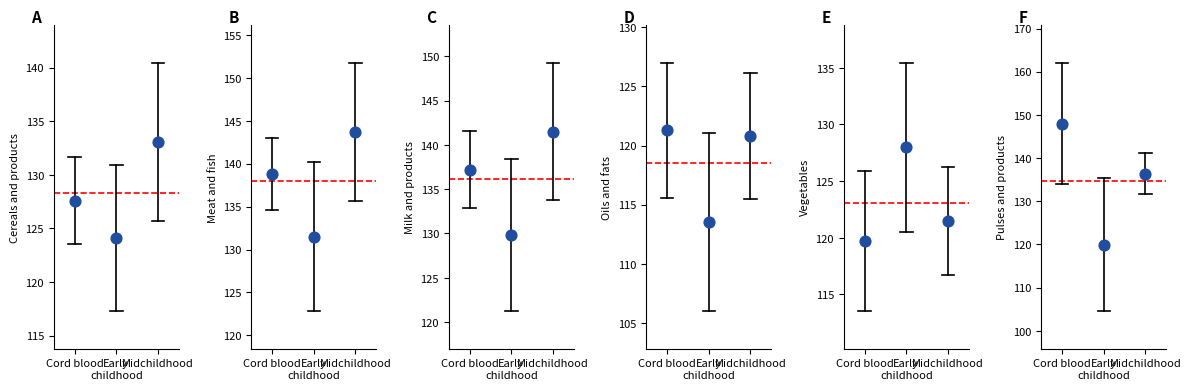

Which series contains the lowest Y value?

Oils and fats